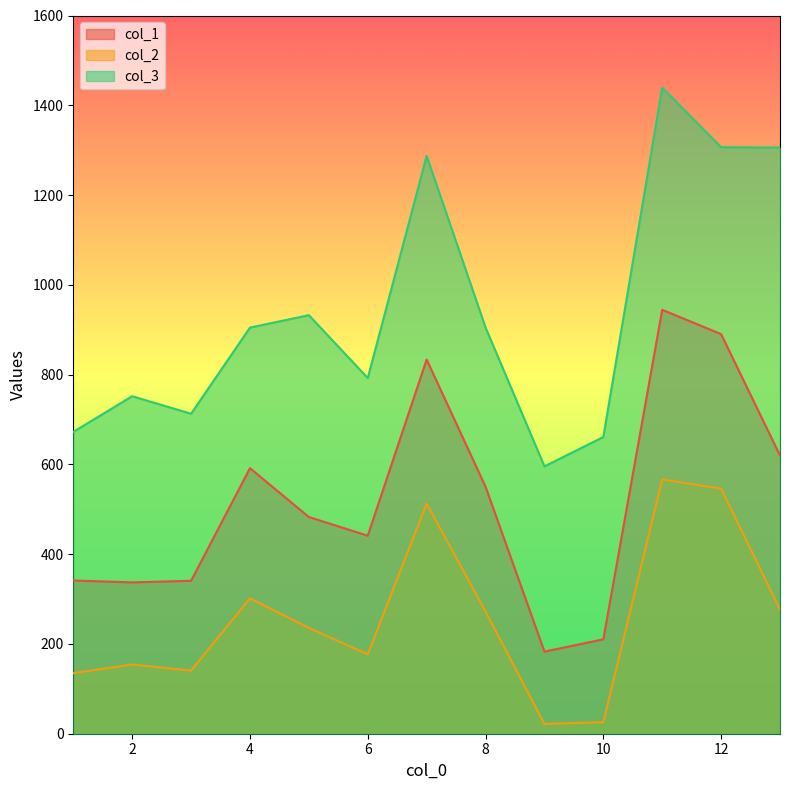

List the series in order of their peak value, highest first.

col_3, col_1, col_2